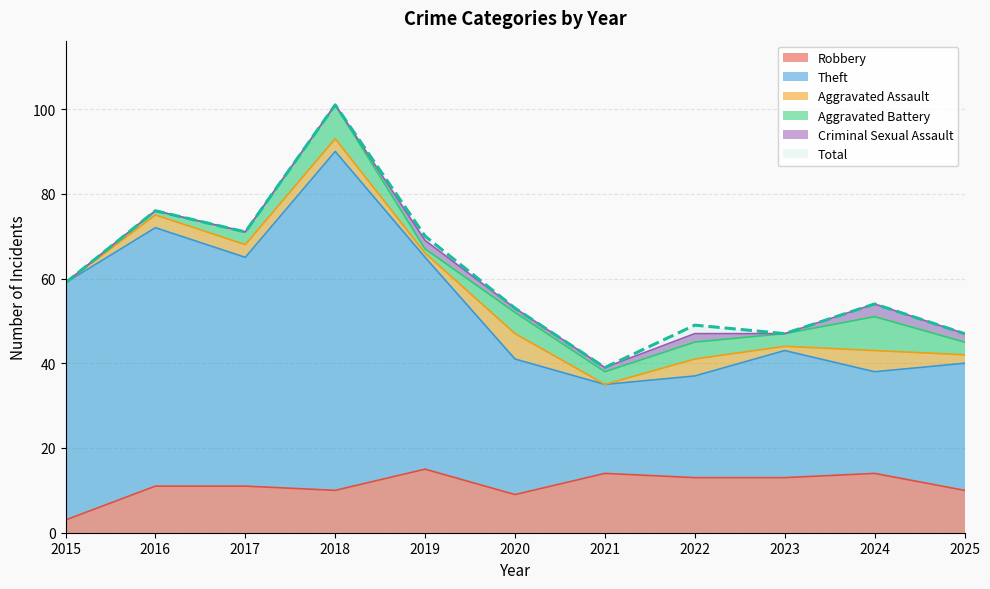

What is the lowest value of the Total series?

39